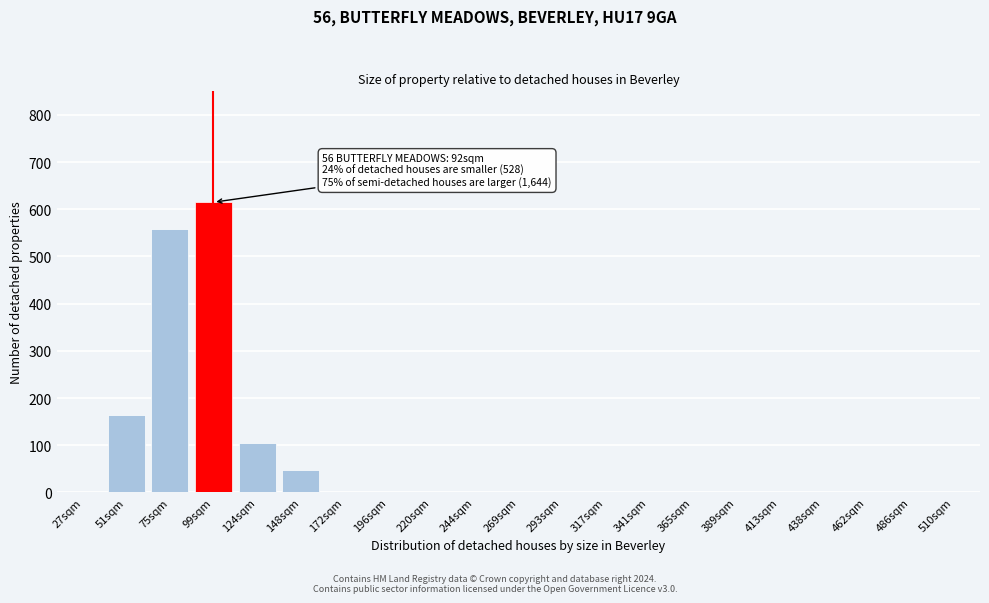

Reading left to right, extract all data points from this chart.

27sqm=0	51sqm=165	75sqm=558	99sqm=615	124sqm=105	148sqm=48	172sqm=0	196sqm=0	220sqm=0	244sqm=0	269sqm=0	293sqm=0	317sqm=0	341sqm=0	365sqm=0	389sqm=0	413sqm=0	438sqm=0	462sqm=0	486sqm=0	510sqm=0